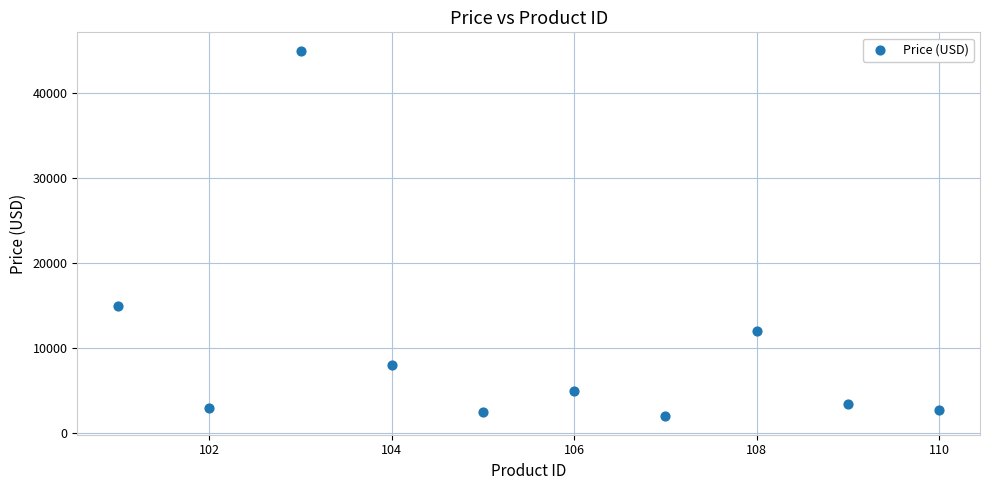

What Y value in the scatter plot is closest to 23500?

15000